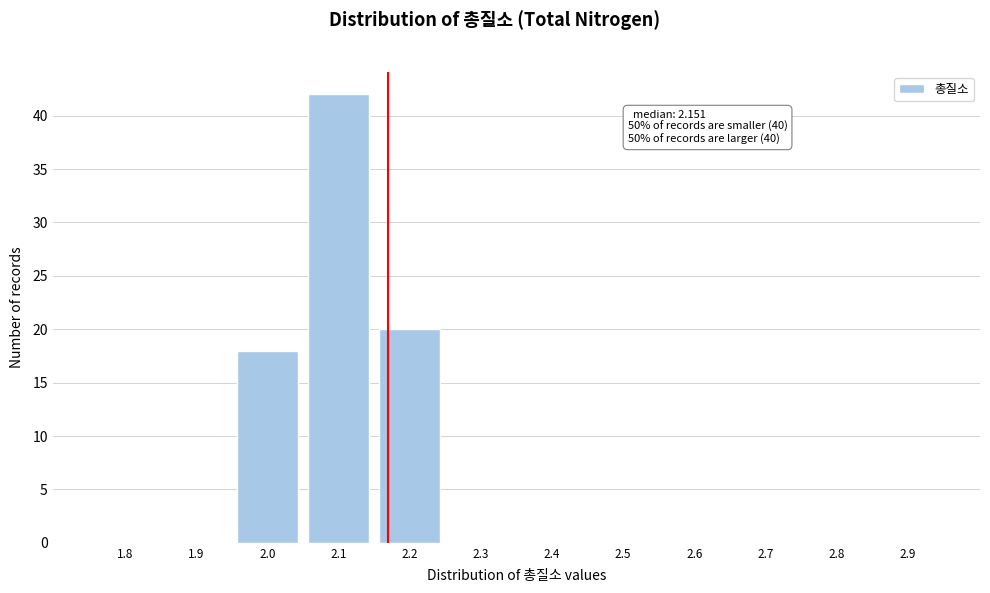

Reading left to right, list all the values displayed in this chart.

1.8=0	1.9=0	2.0=18	2.1=42	2.2=20	2.3=0	2.4=0	2.5=0	2.6=0	2.7=0	2.8=0	2.9=0